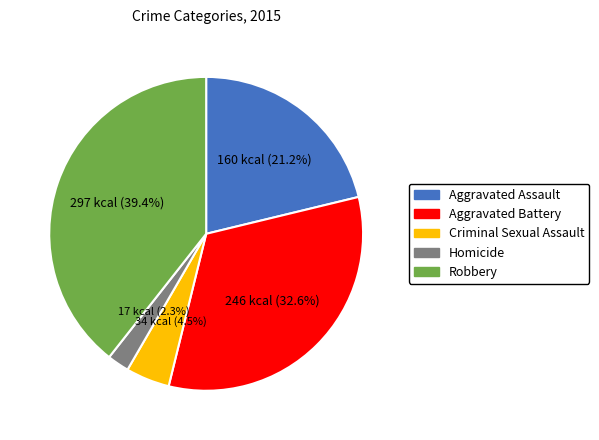

How many segments does this pie chart have?

5